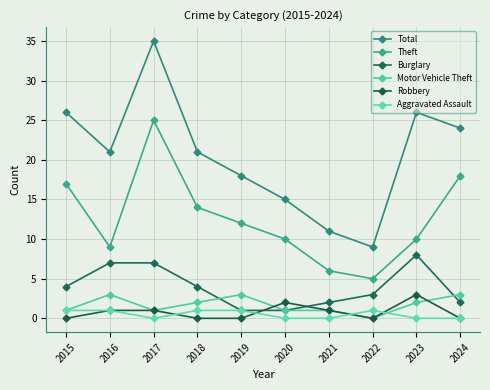

The Motor Vehicle Theft series shows 2 at 2018. True or false?

True